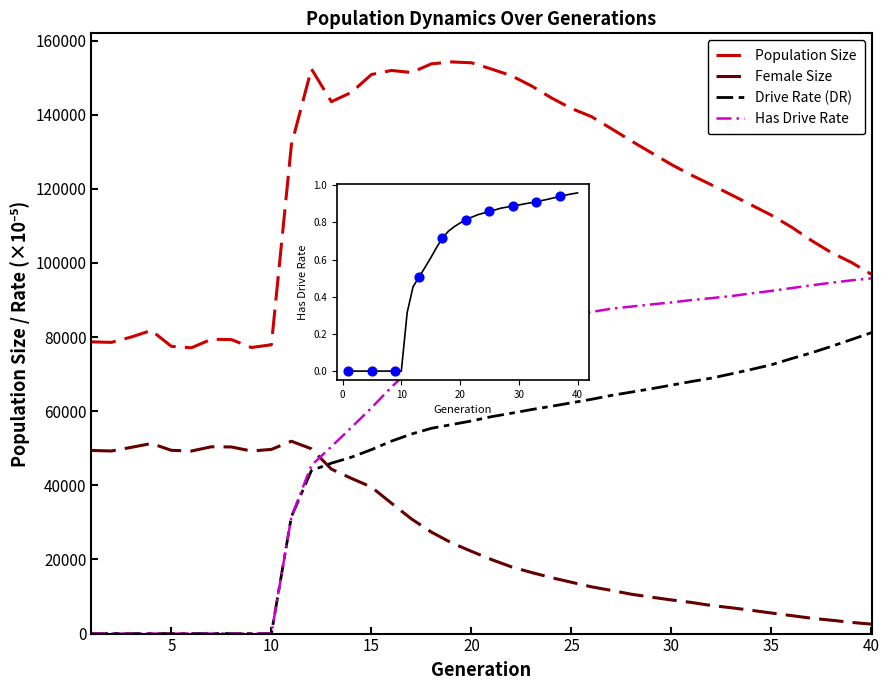

At how many categories does at least one series exceed 149408?

9